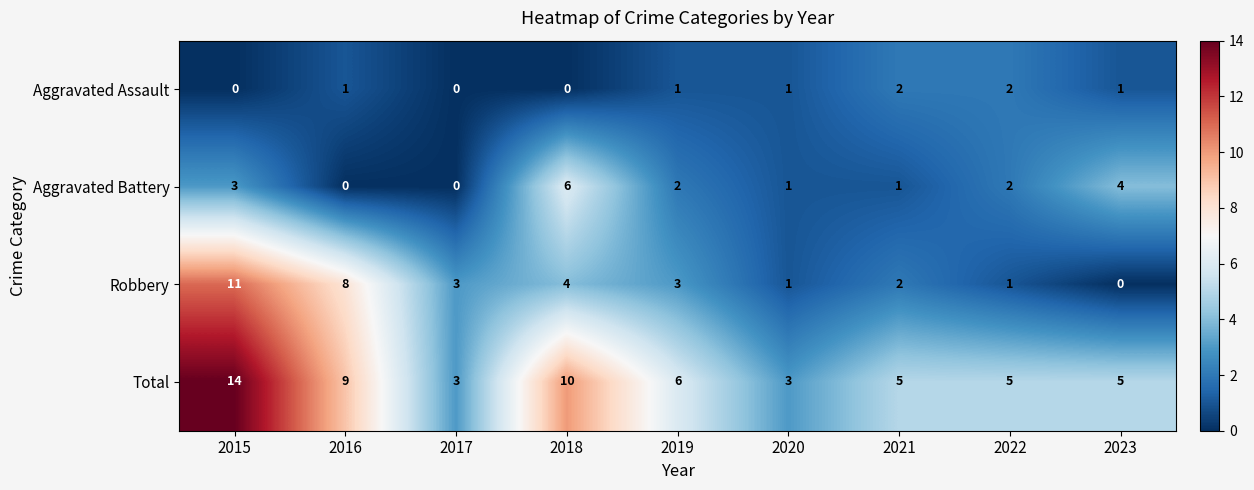

What is the approximate value of Aggravated Battery at 2018?

6